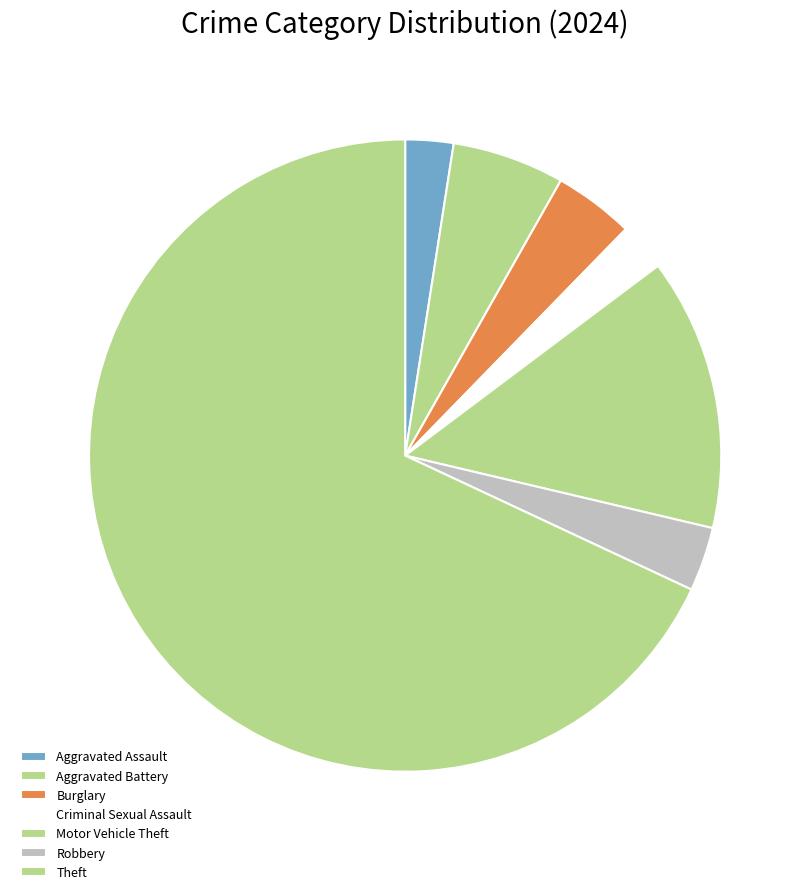

How many segments does this pie chart have?

7